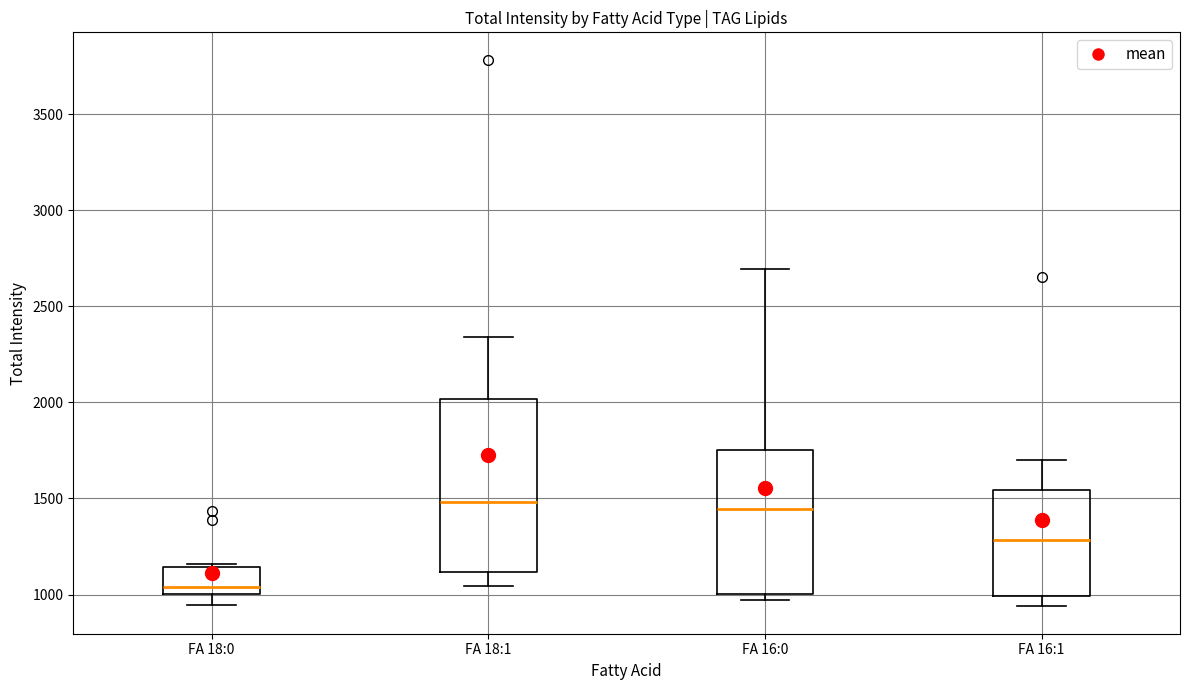

Which box's median line is the lowest?

FA 18:0